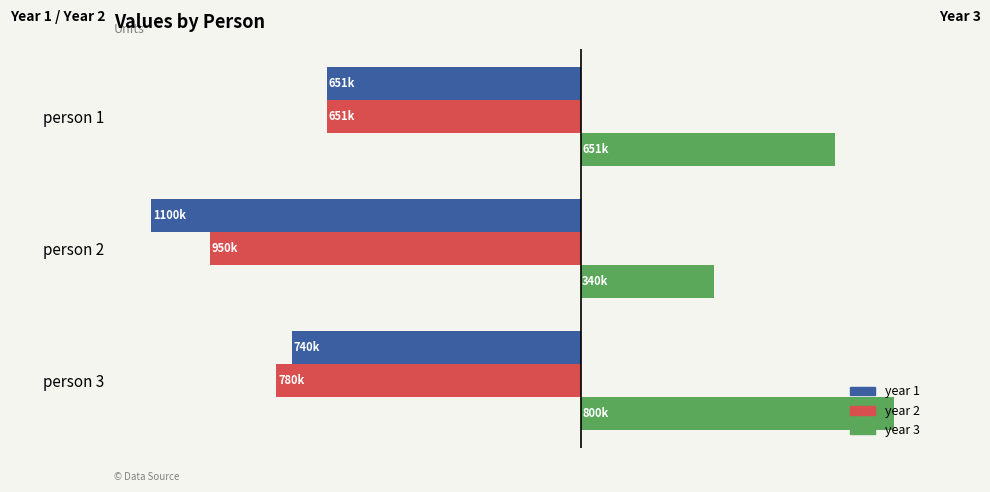

At which label is year 1 closest to -875750?

person 3